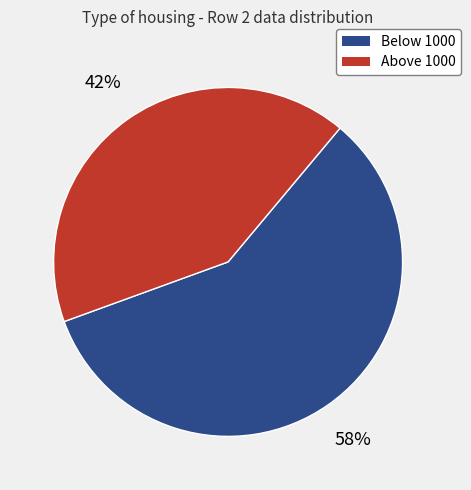

To the nearest percent, what is the average slice percentage?

50%